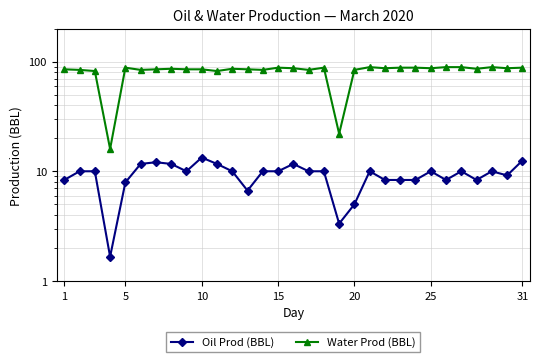

The Water Prod (BBL) series shows 88.0 at 15. True or false?

True